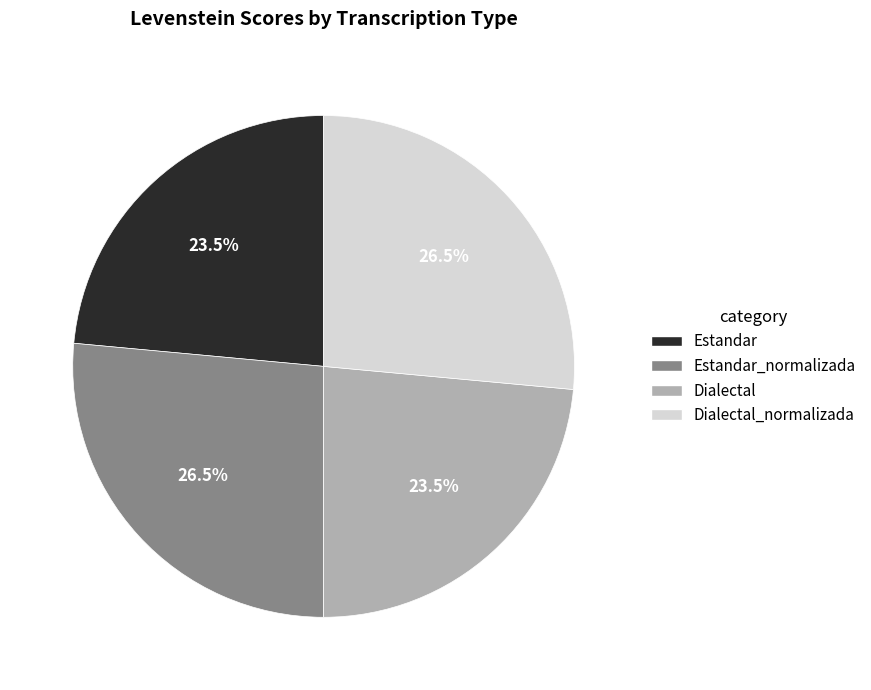

What percentage do Estandar_normalizada and Dialectal together represent?

50.0%